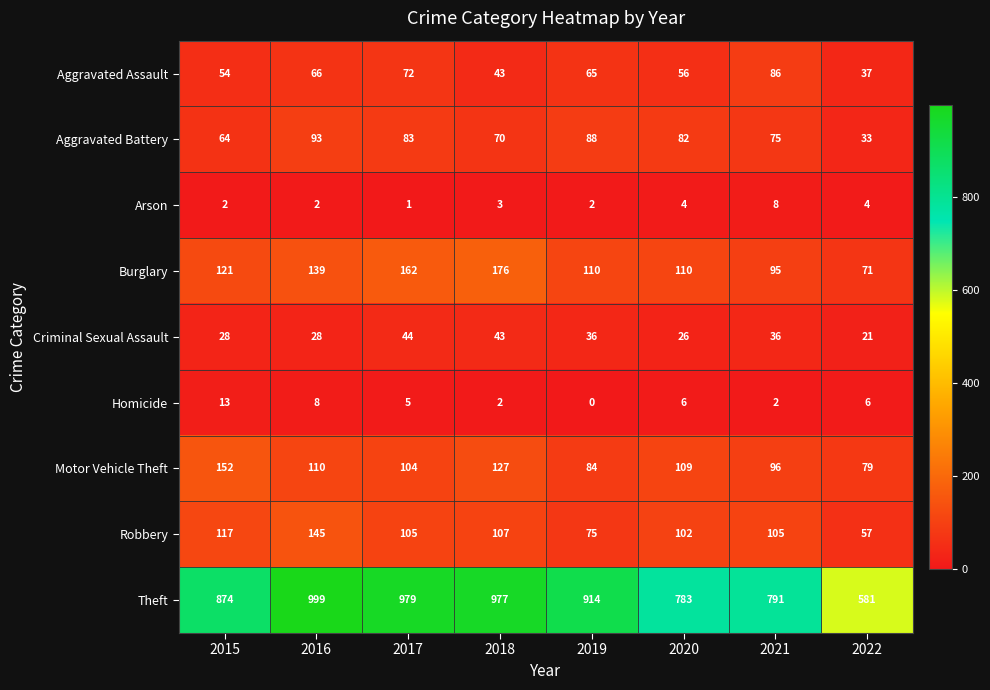

What is the total value across all series at 2019?

1374